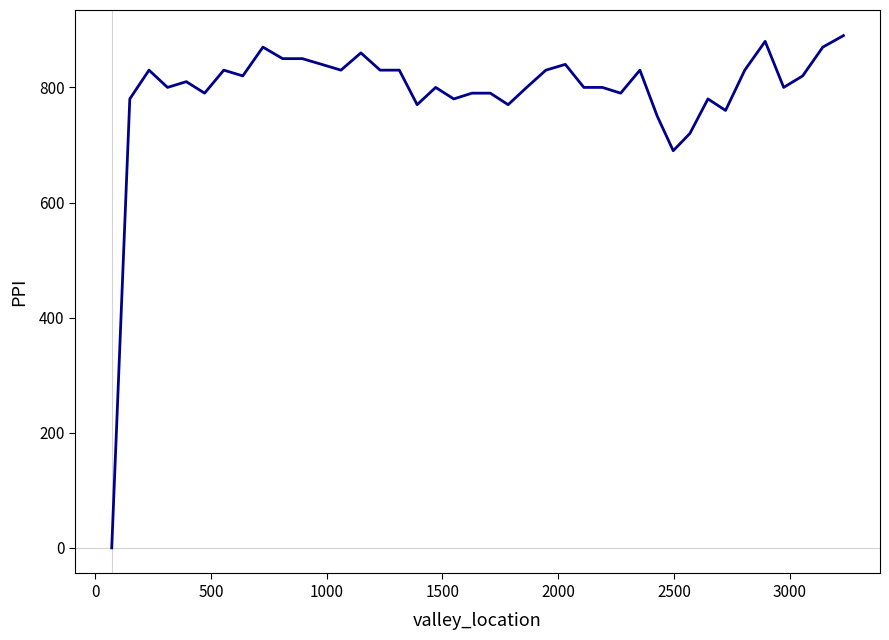

Does the chart display data point markers on the line(s)?

No